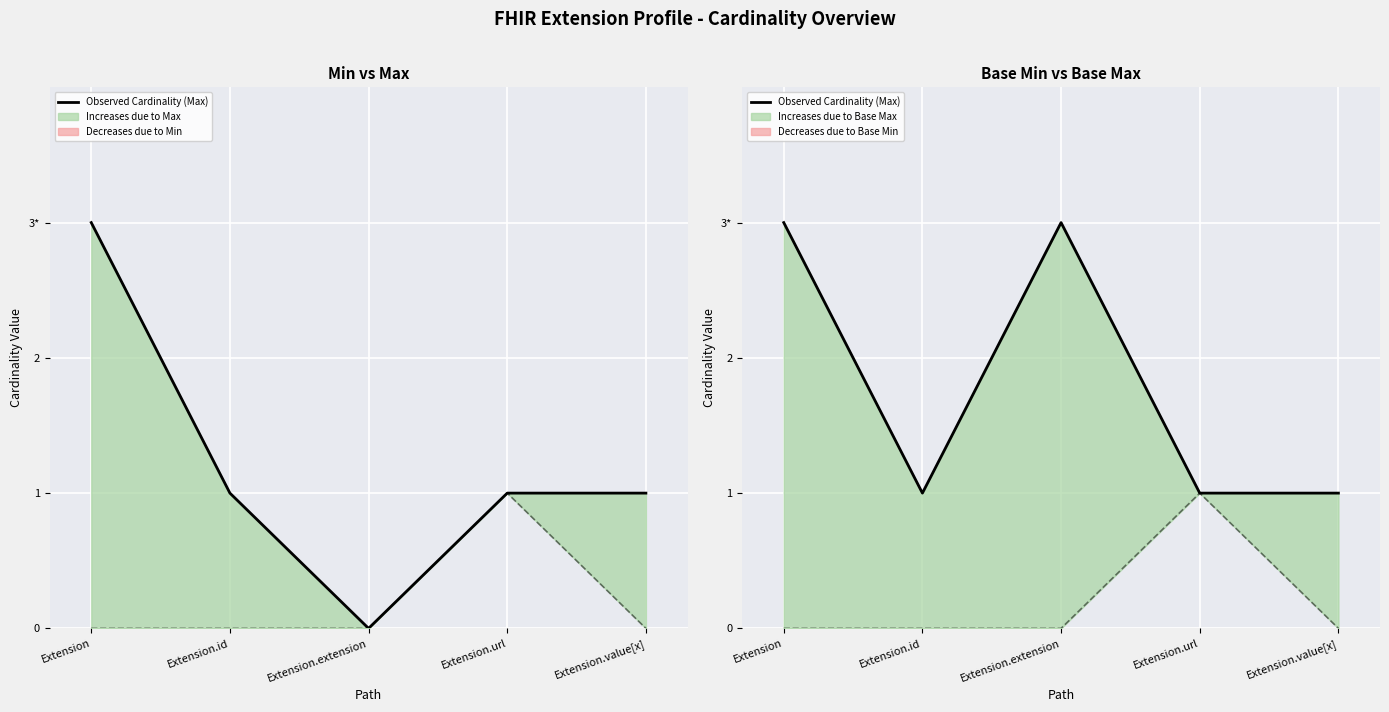

List the labels in order of value, largest first.

Extension, Extension.extension, Extension.id, Extension.url, Extension.value[x]